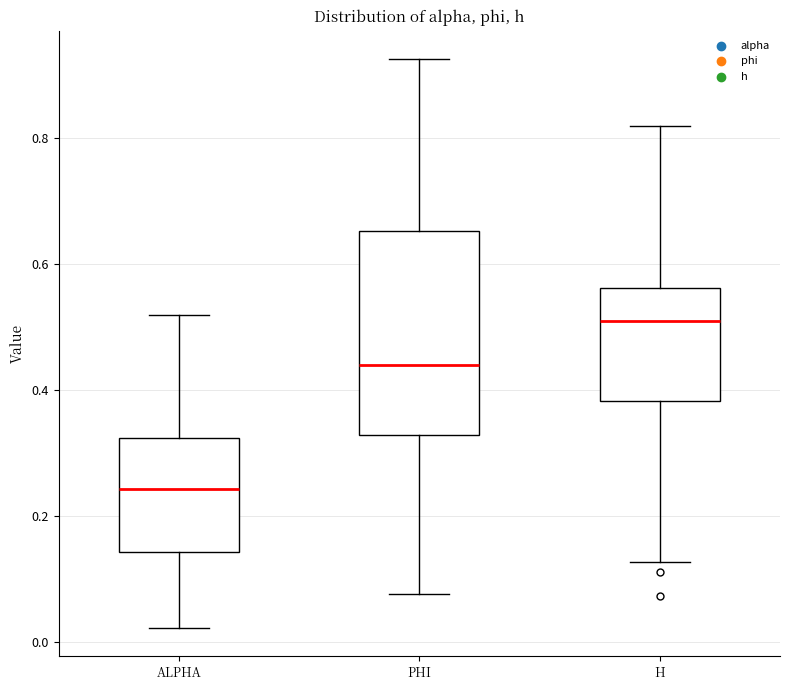

Reading left to right, read every box against the y-axis: the position of its median line, the range the box covers, and the ends of its whiskers. The values are not printed on the chart, so give them approximately, as read against the axis.

ALPHA: median 0.24, box 0.14 to 0.32, whiskers 0.02 to 0.52
PHI: median 0.44, box 0.32 to 0.66, whiskers 0.08 to 0.92
H: median 0.50, box 0.38 to 0.56, whiskers 0.12 to 0.82